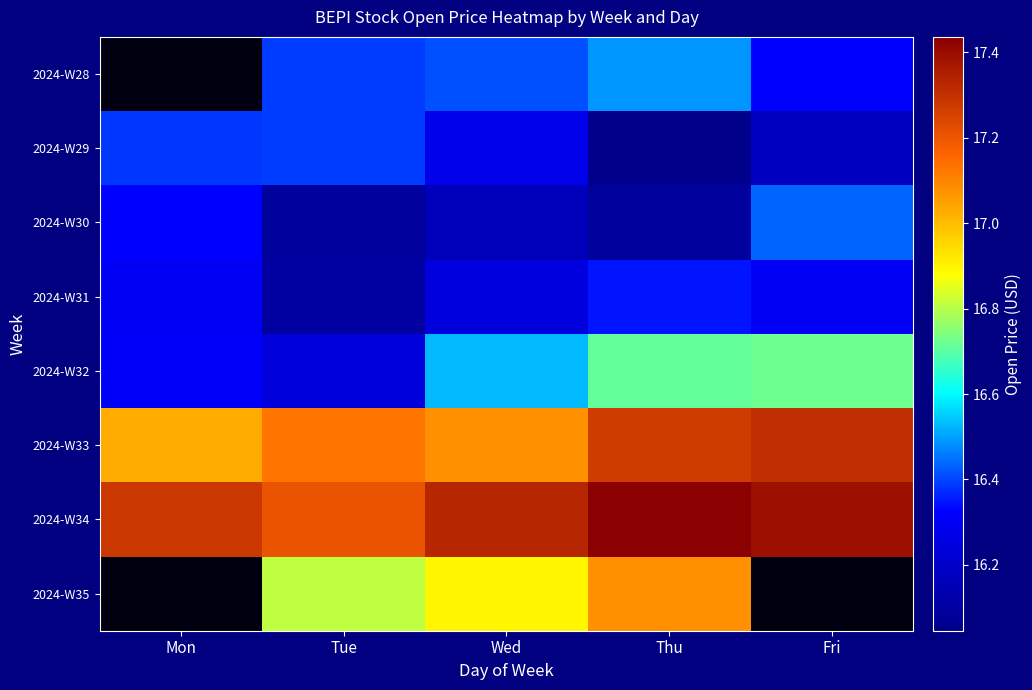

List the labels in order of 2024-W32 value, smallest first.

Tue, Mon, Wed, Thu, Fri